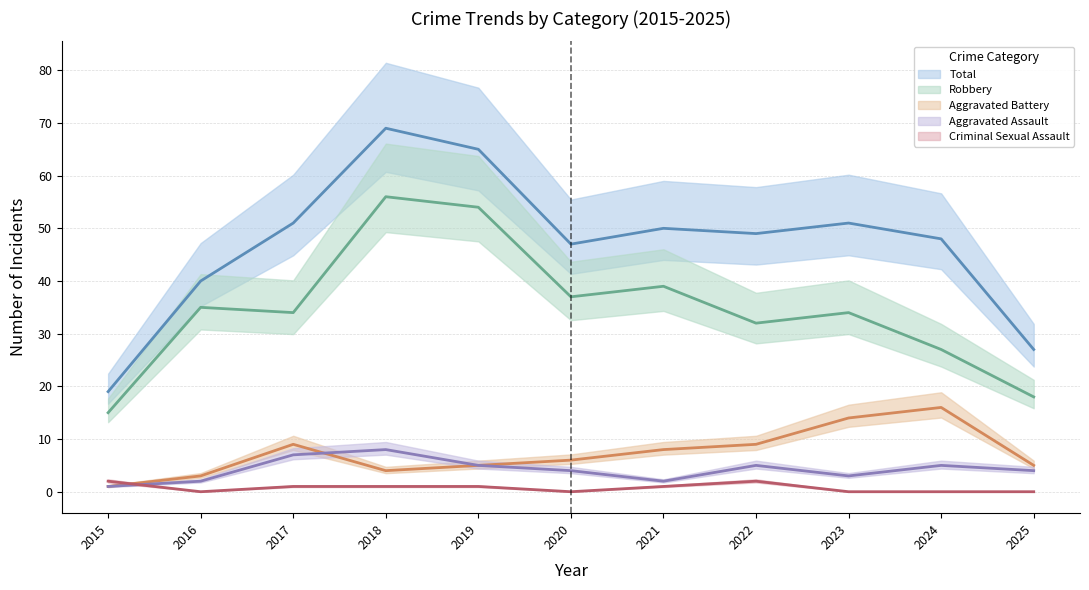

At which category does the chart reach its peak across all series?

2018